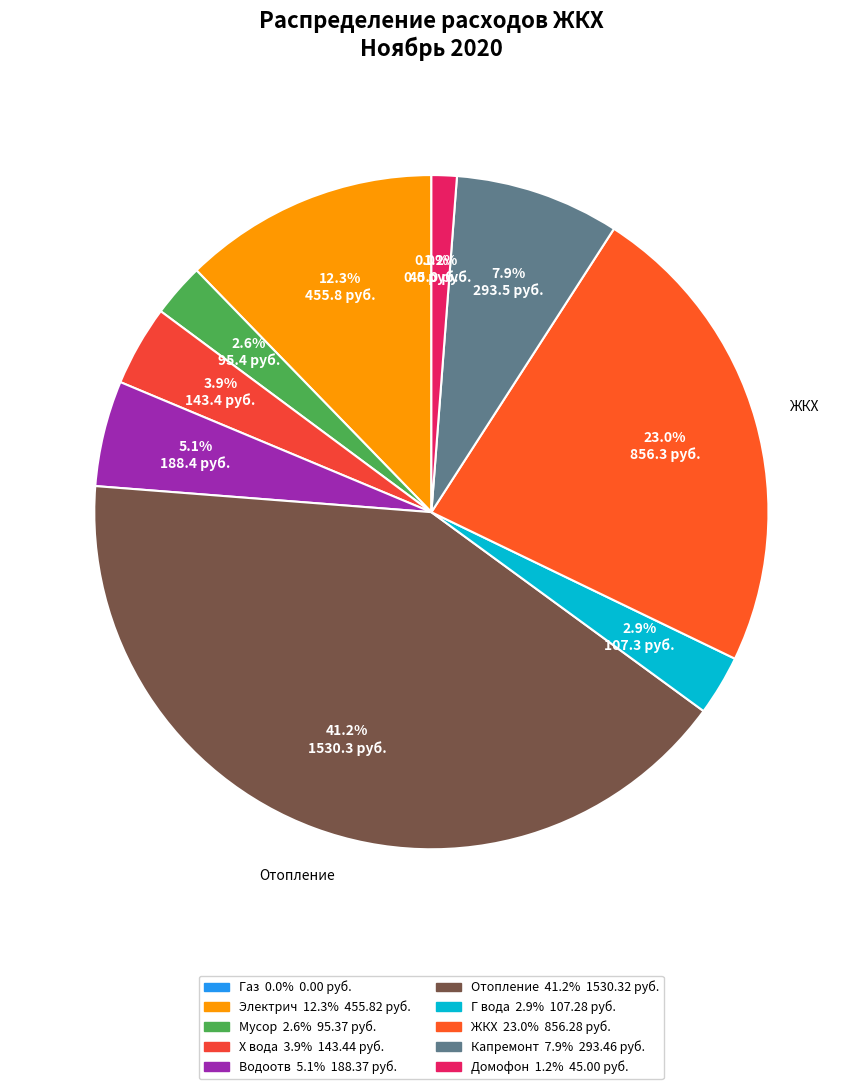

What portion of the pie excludes Отопление?

58.8%